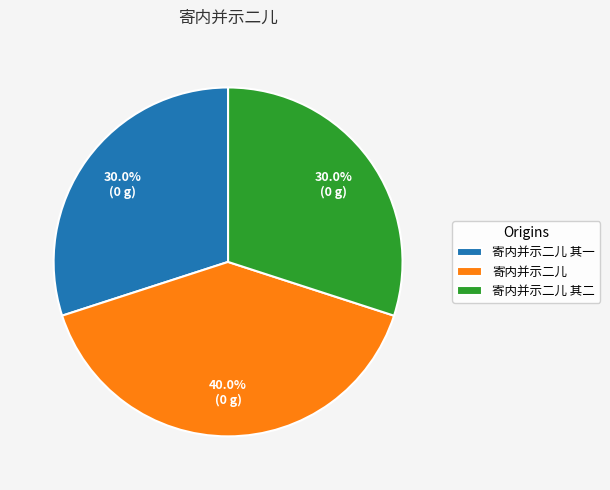

Is it true that 寄内并示二儿 is 32% of the pie?

False